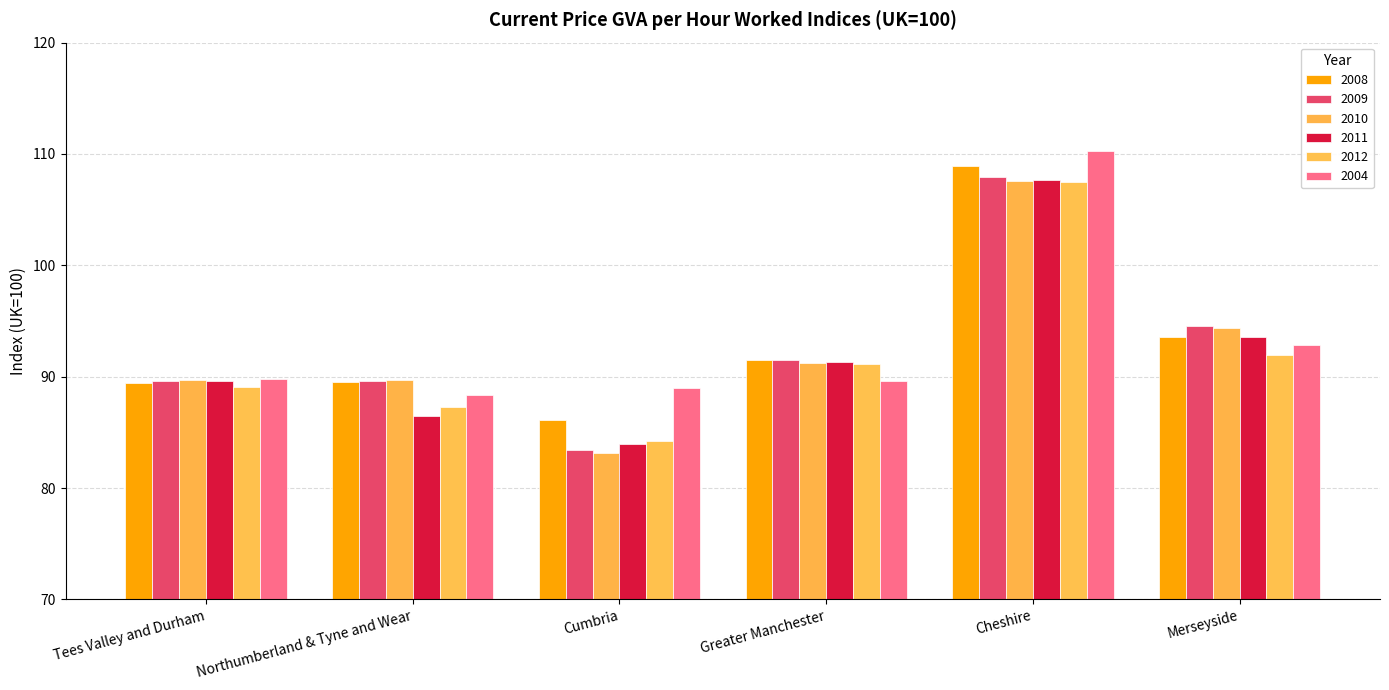

The 2012 series shows 91.9 at Merseyside. True or false?

True